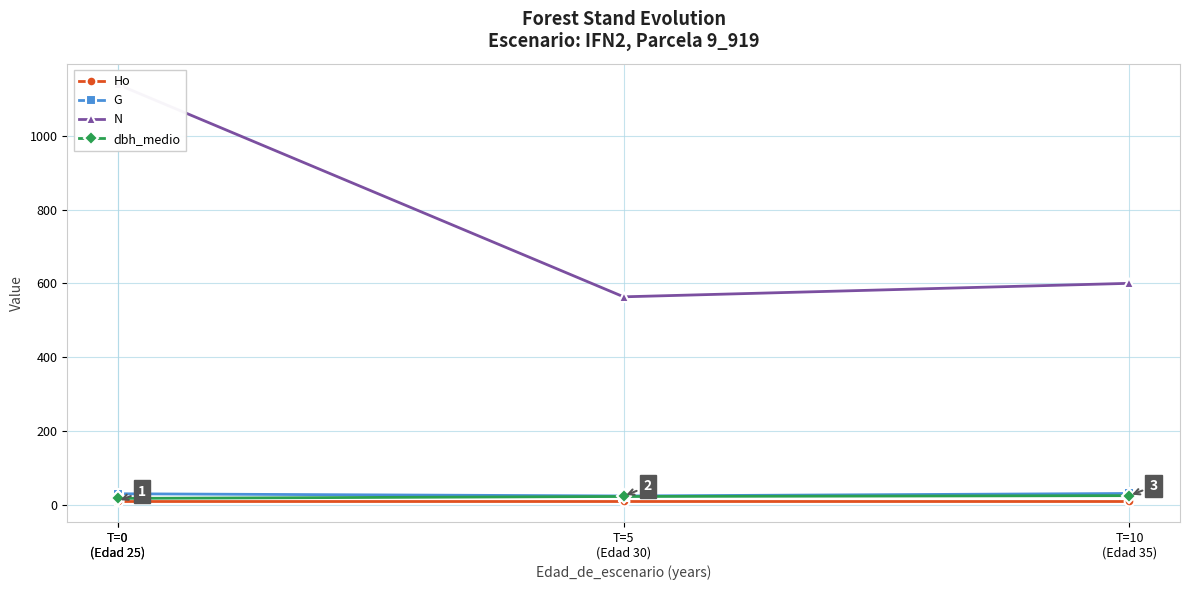

Count the number of categories in the chart.

4